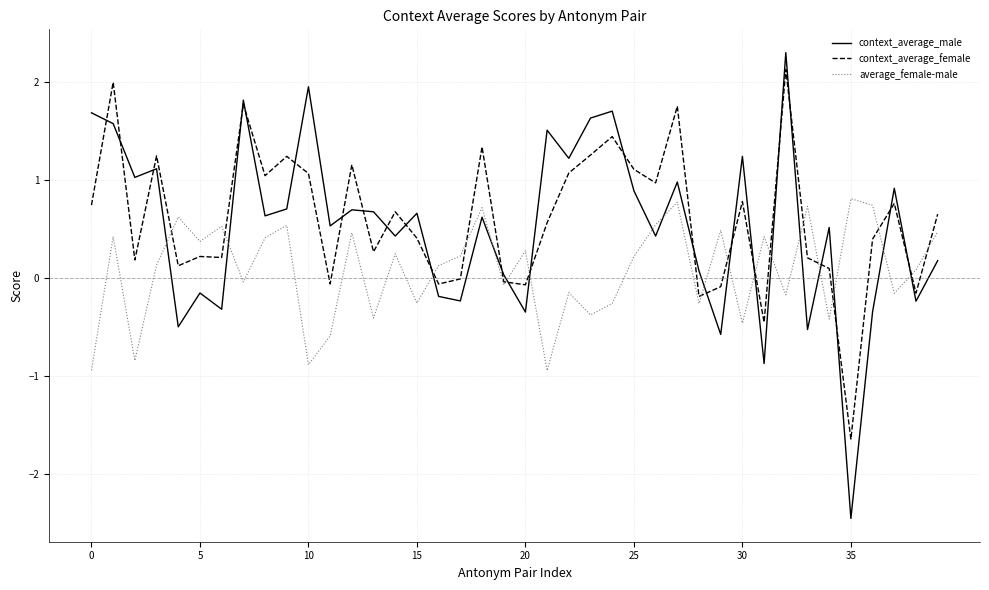

Which series has the largest range (max minus min)?

context_average_male